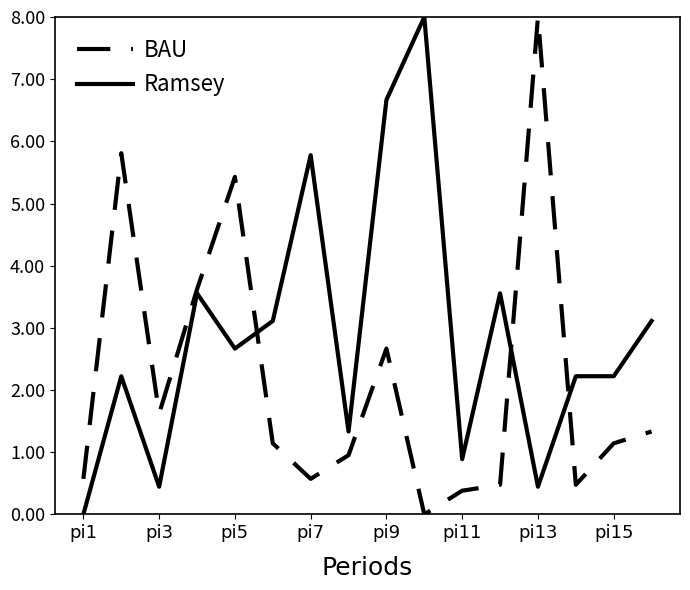

Rank the series by their average value, from highest to lowest.

Ramsey, BAU